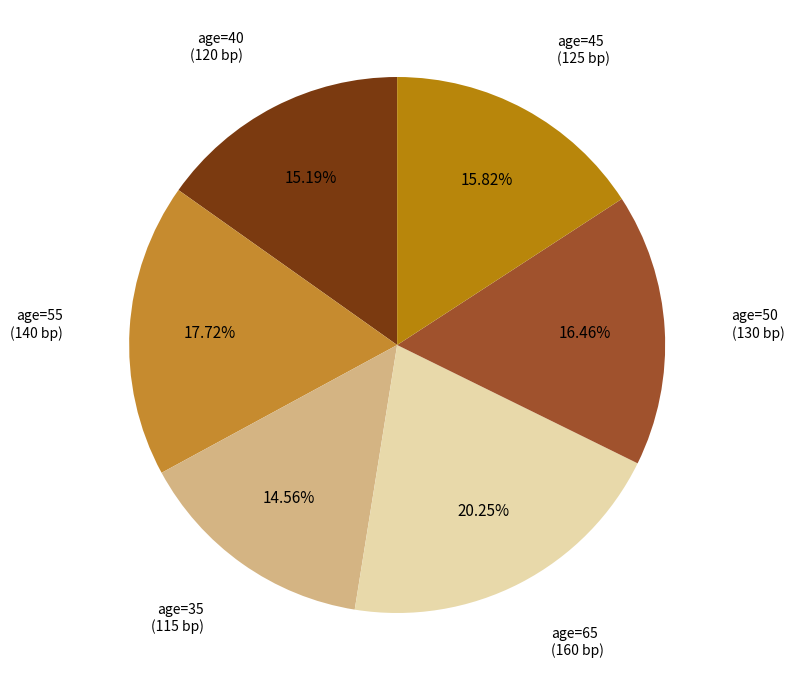

Does age=50 account for over 50% of the chart?

No